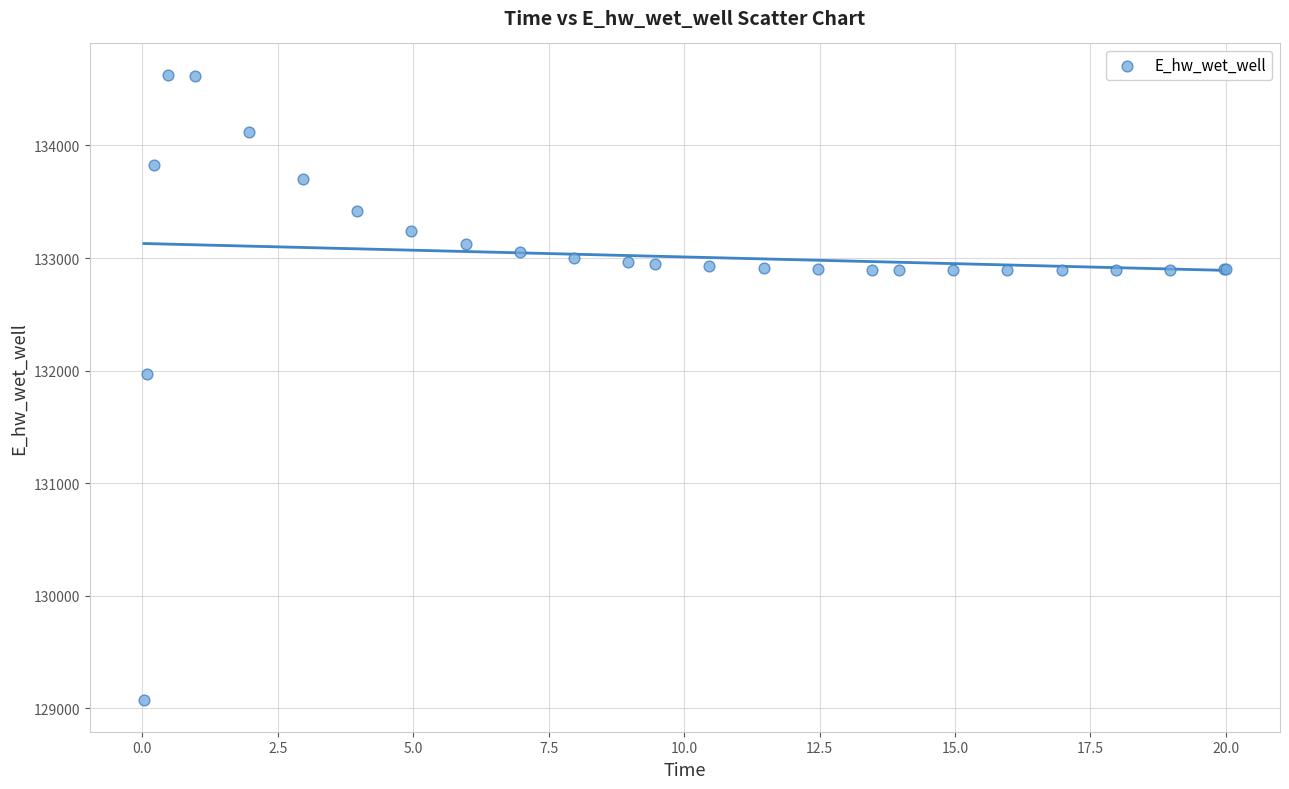

What Y value in the scatter plot is closest to 131849?

131970.2